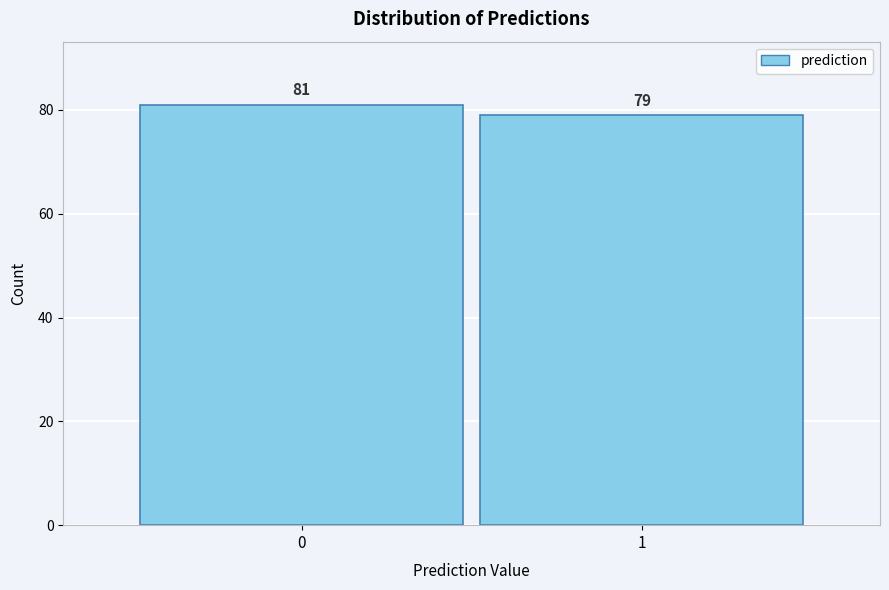

Reading left to right, what are all the values shown in this chart?

0=81	1=79